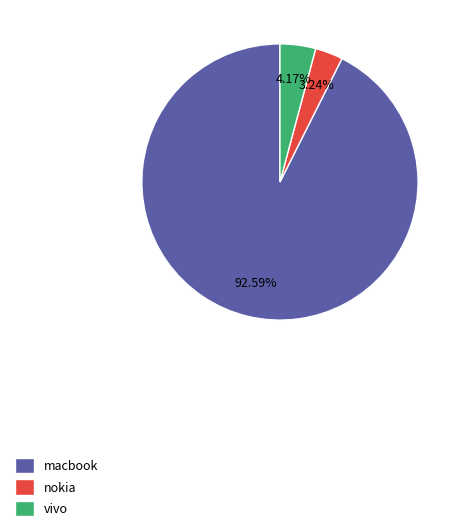

Is there any slice that represents more than half of the pie?

Yes